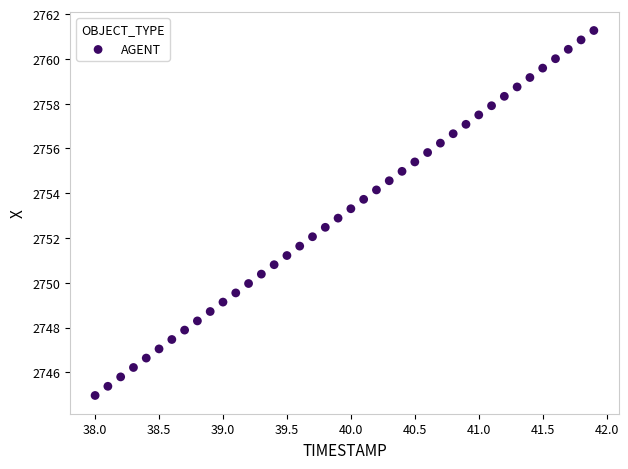

What is the range of Y values (max minus min)?

16.3